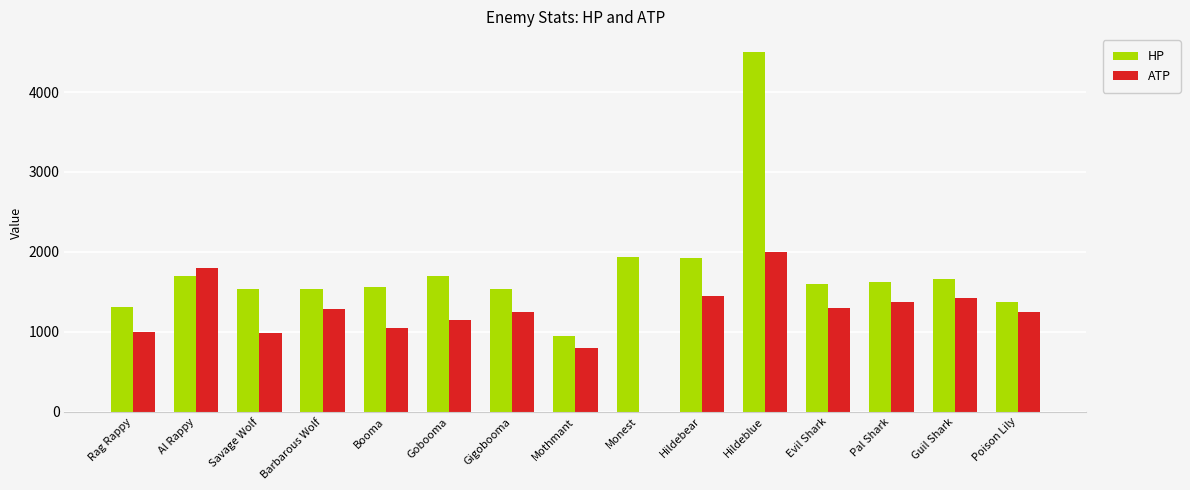

What is the difference between the HP values at Savage Wolf and Rag Rappy?

224